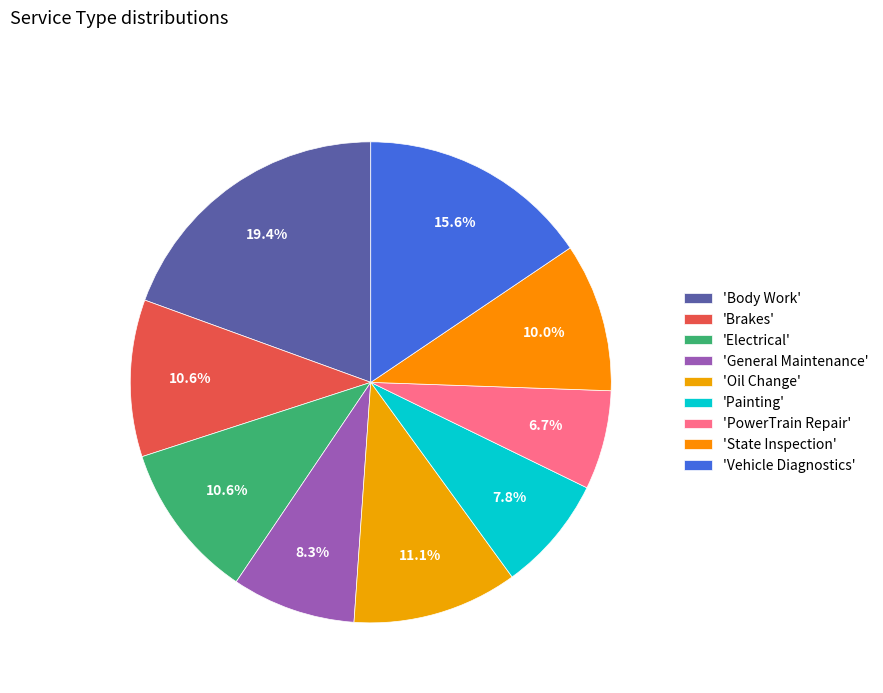

Count the number of slices in the pie.

9